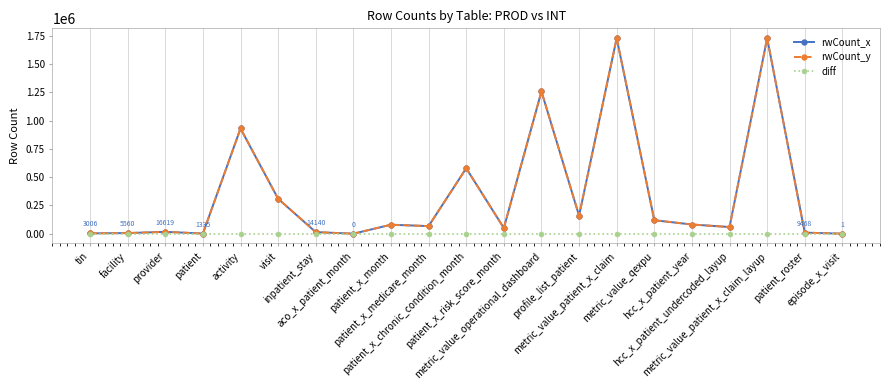

What are all the series names shown in the legend?

rwCount_x, rwCount_y, diff